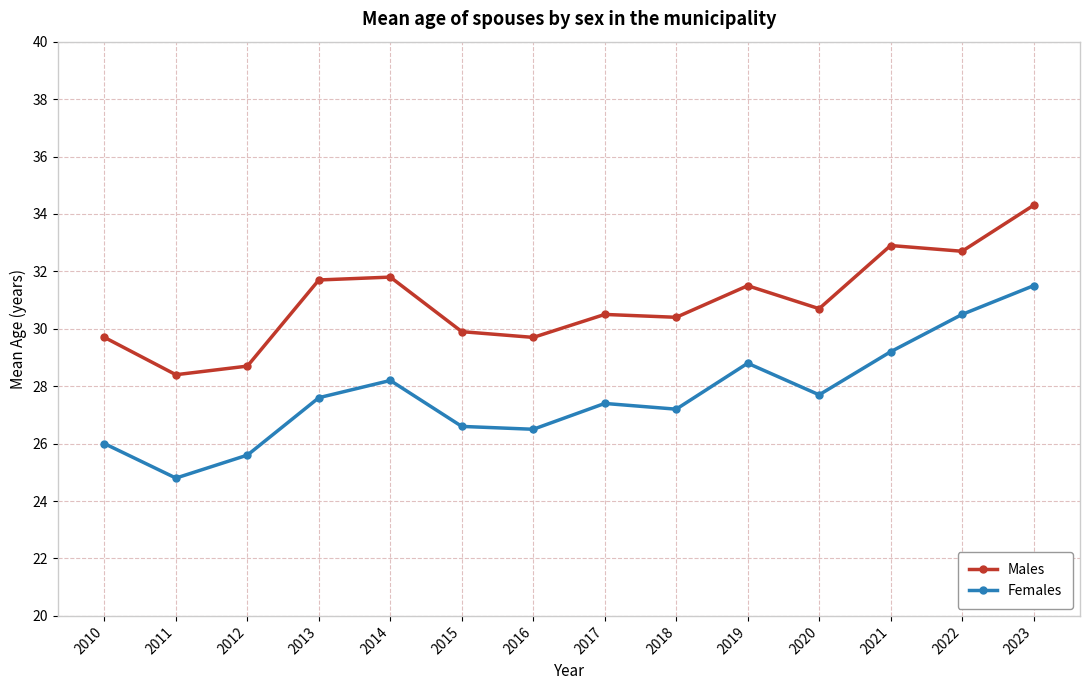

Is this an area chart (filled region under the line)?

No